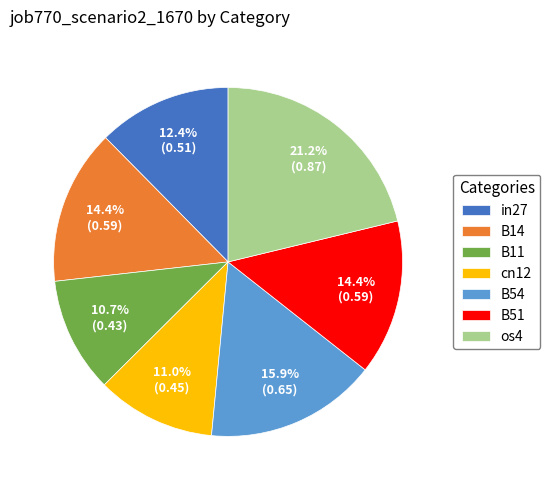

Combined, what portion of the pie is in27 and cn12?

23.4%